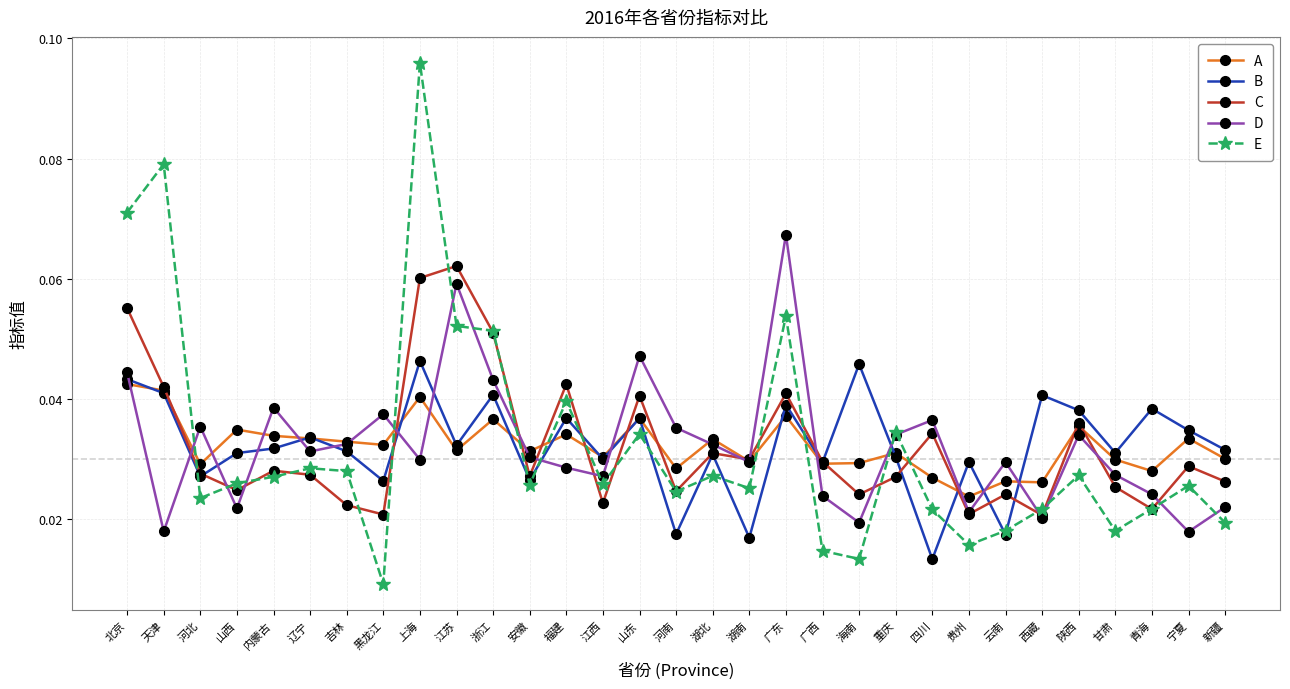

At which category is the sum across all series the highest?

上海